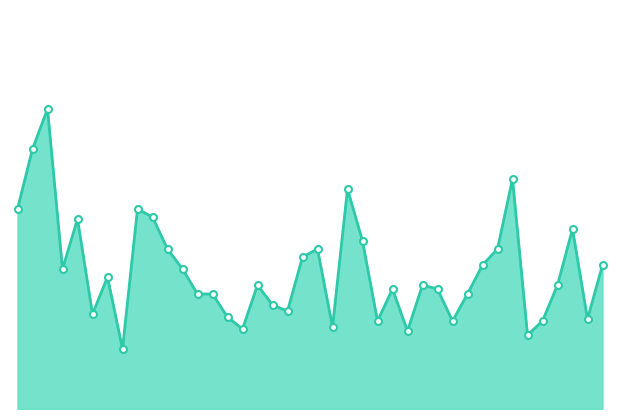

At which category does the chart reach its peak across all series?

3